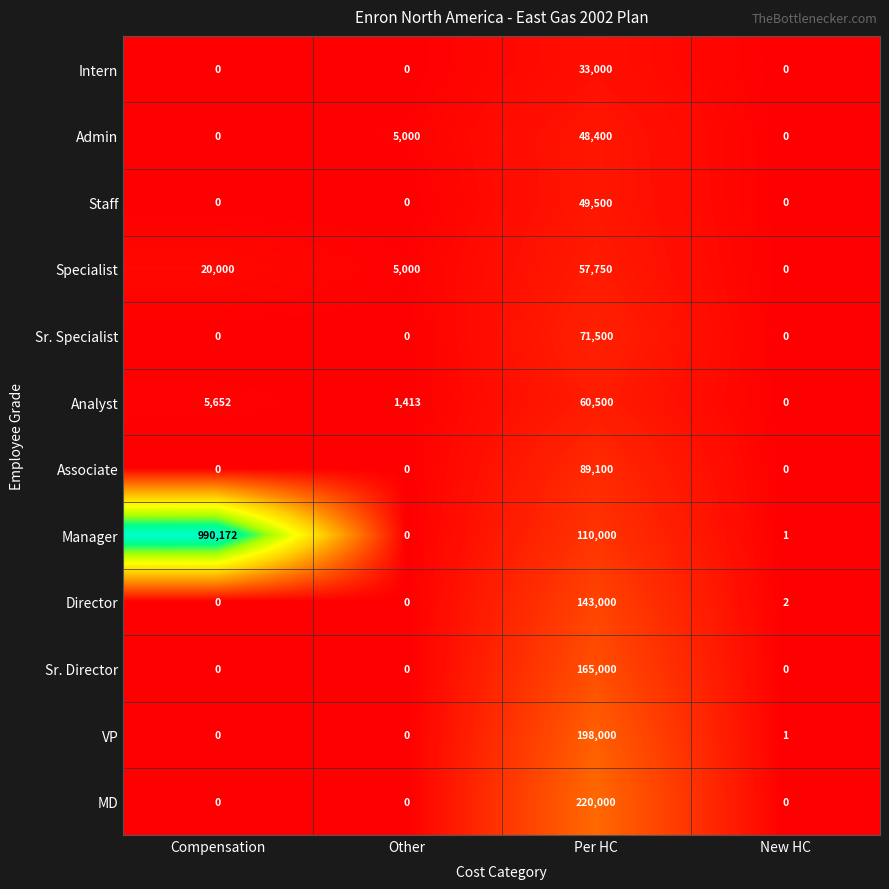

At which category is the sum across all series the highest?

Per HC